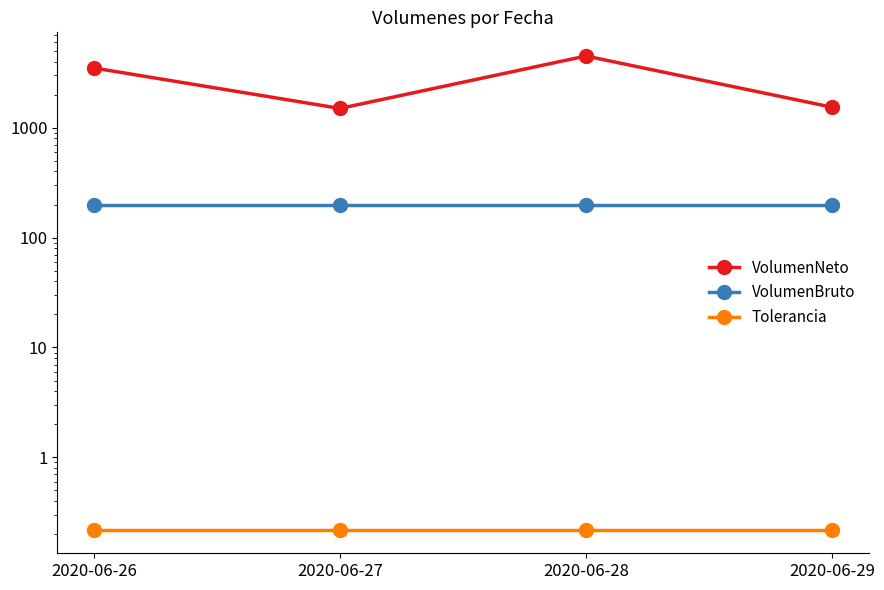

True or false: Tolerancia and VolumenBruto intersect in this chart.

False